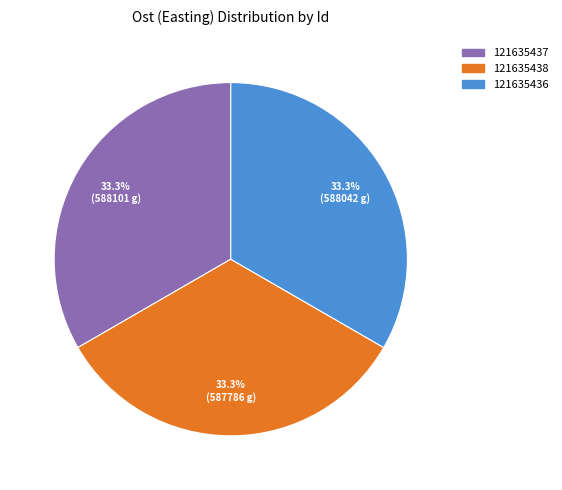

Does any single category account for the majority?

No